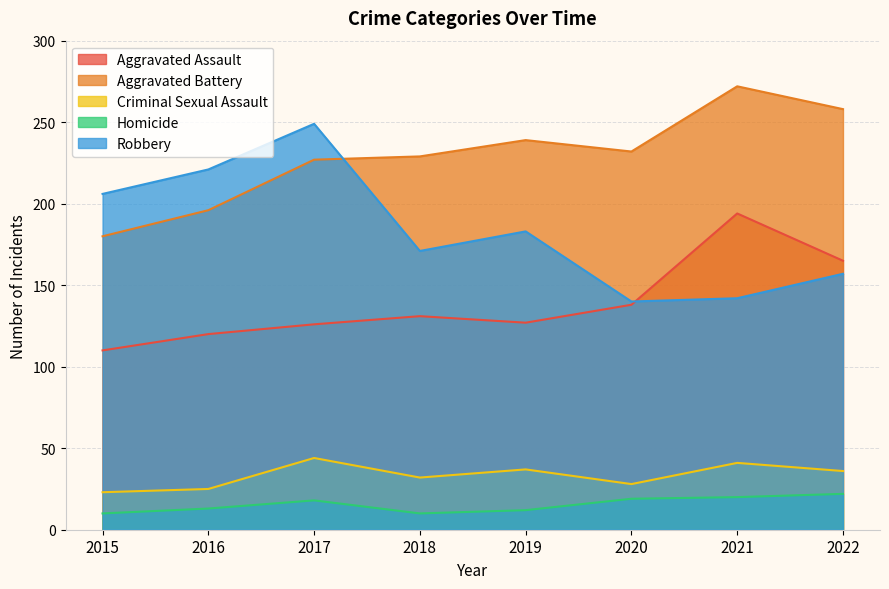

Where is Homicide nearest to the value 16?

2017